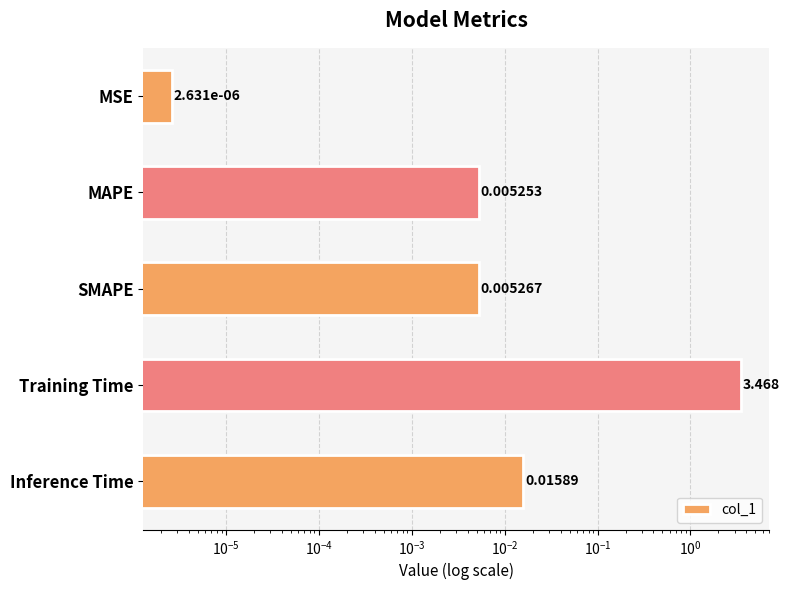

Between MAPE and Training Time, which is larger?

Training Time